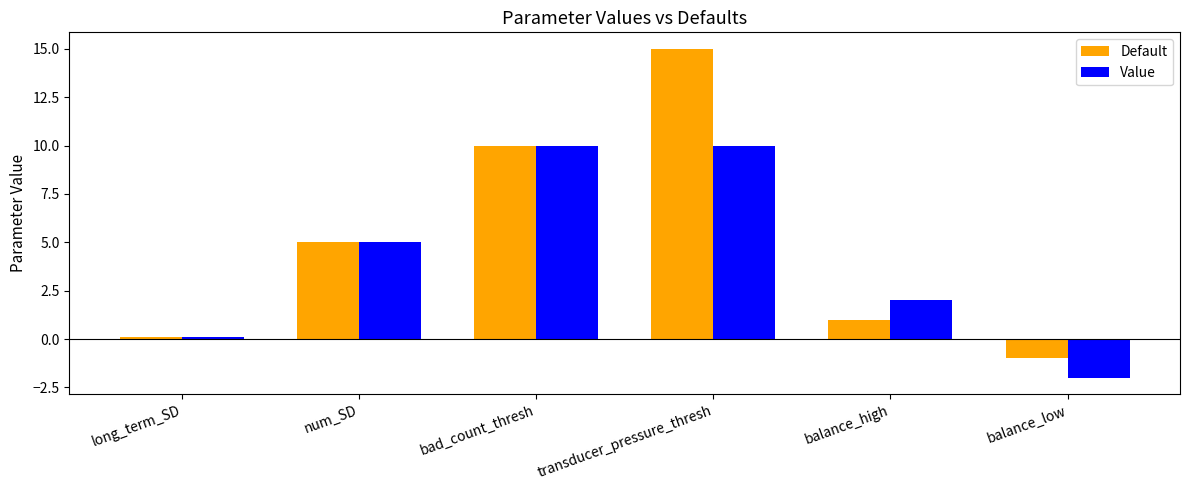

Reading left to right, what are all the values shown in this chart?

Default: long_term_SD=0.1	num_SD=5.0	bad_count_thresh=10.0	transducer_pressure_thresh=15.0	balance_high=1.0	balance_low=-1.0
Value: long_term_SD=0.1	num_SD=5.0	bad_count_thresh=10.0	transducer_pressure_thresh=10.0	balance_high=2.0	balance_low=-2.0